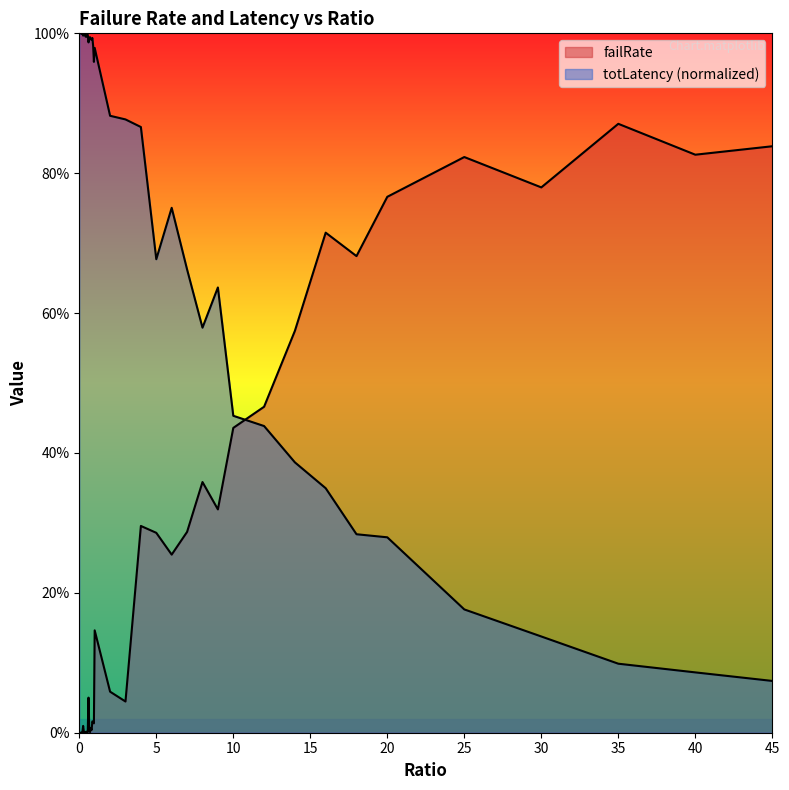

Between 0.15 and 0.65, which is larger?

0.65